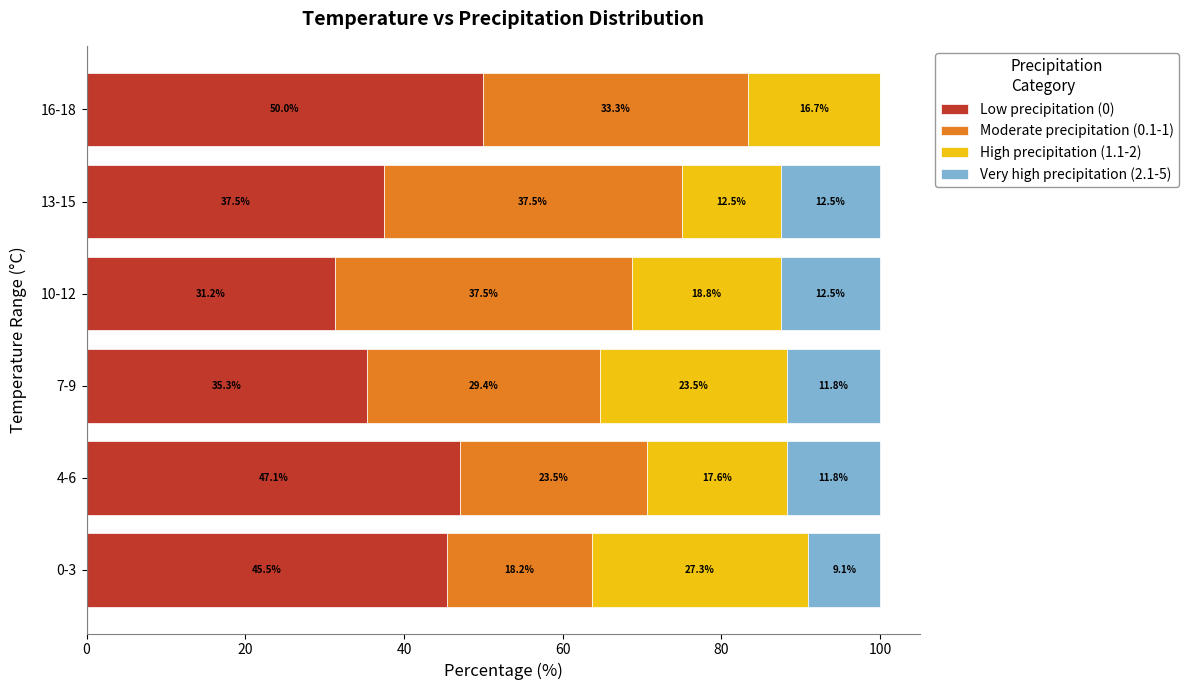

What is the sum of all Low precipitation (0) values?

246.6